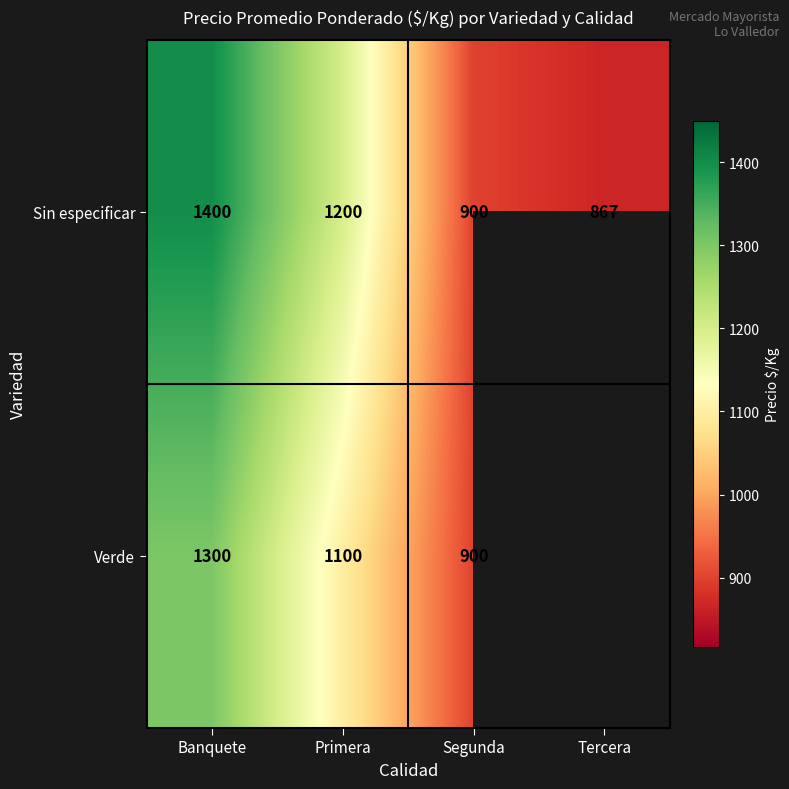

What is the highest value of the Sin especificar series?

1400